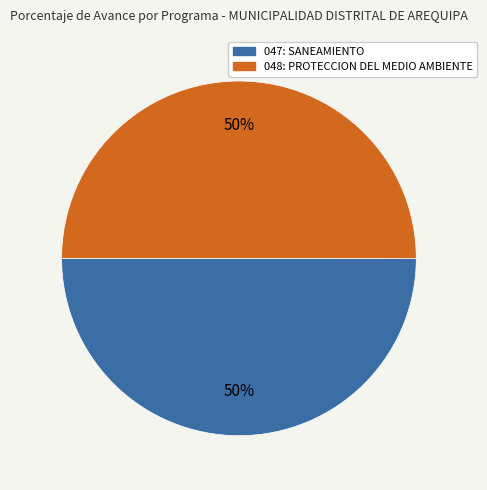

What is the ratio of the value at 048: PROTECCION DEL MEDIO AMBIENTE to the value at 047: SANEAMIENTO?

1.0